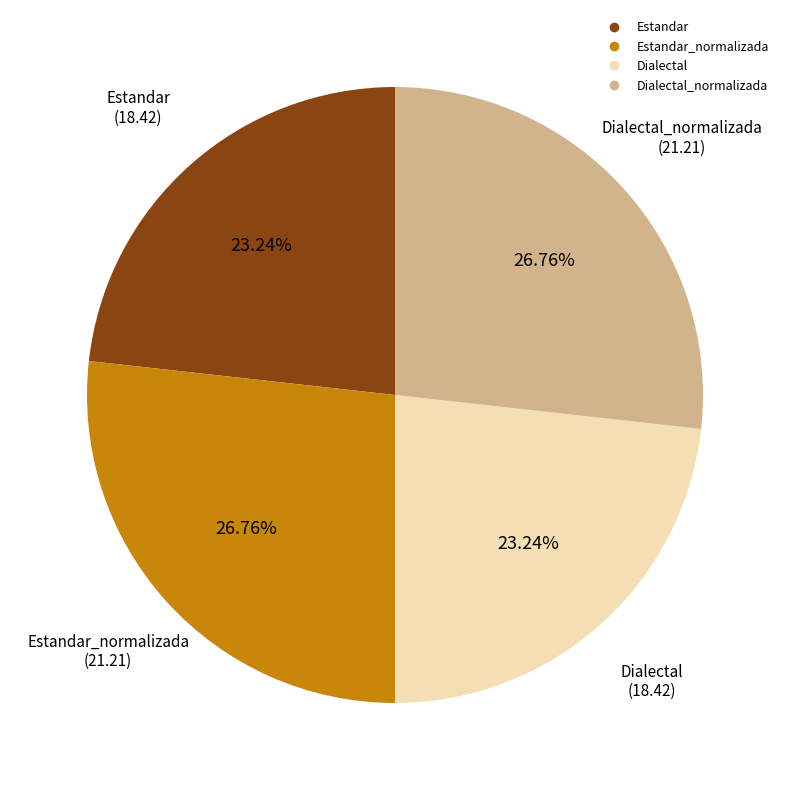

Is there any slice that represents more than half of the pie?

No